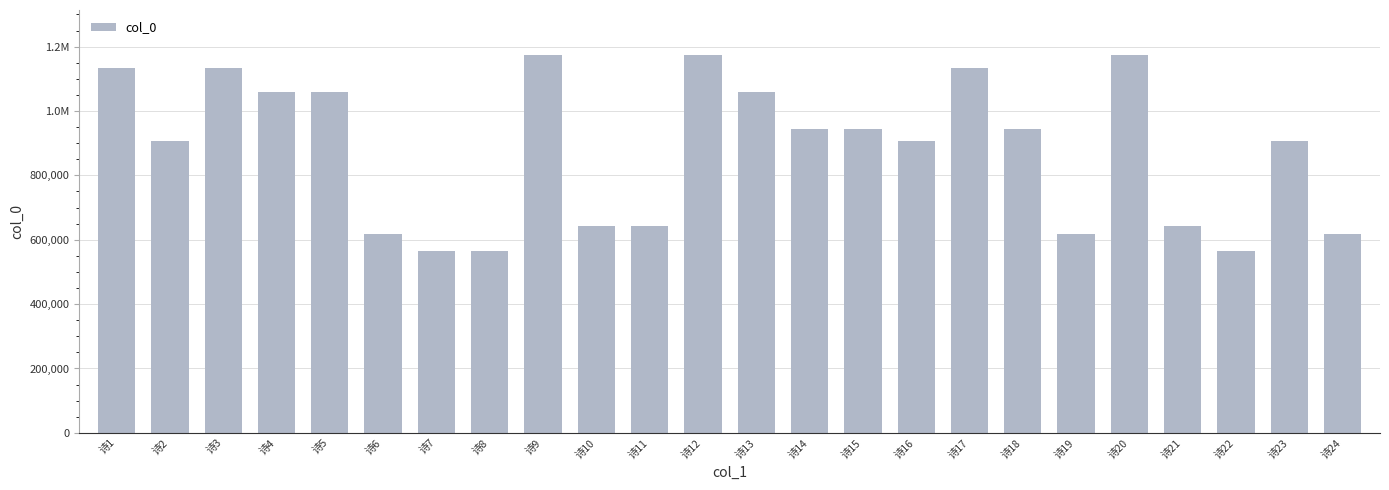

What is the value of the 22nd bar from the left?

564492